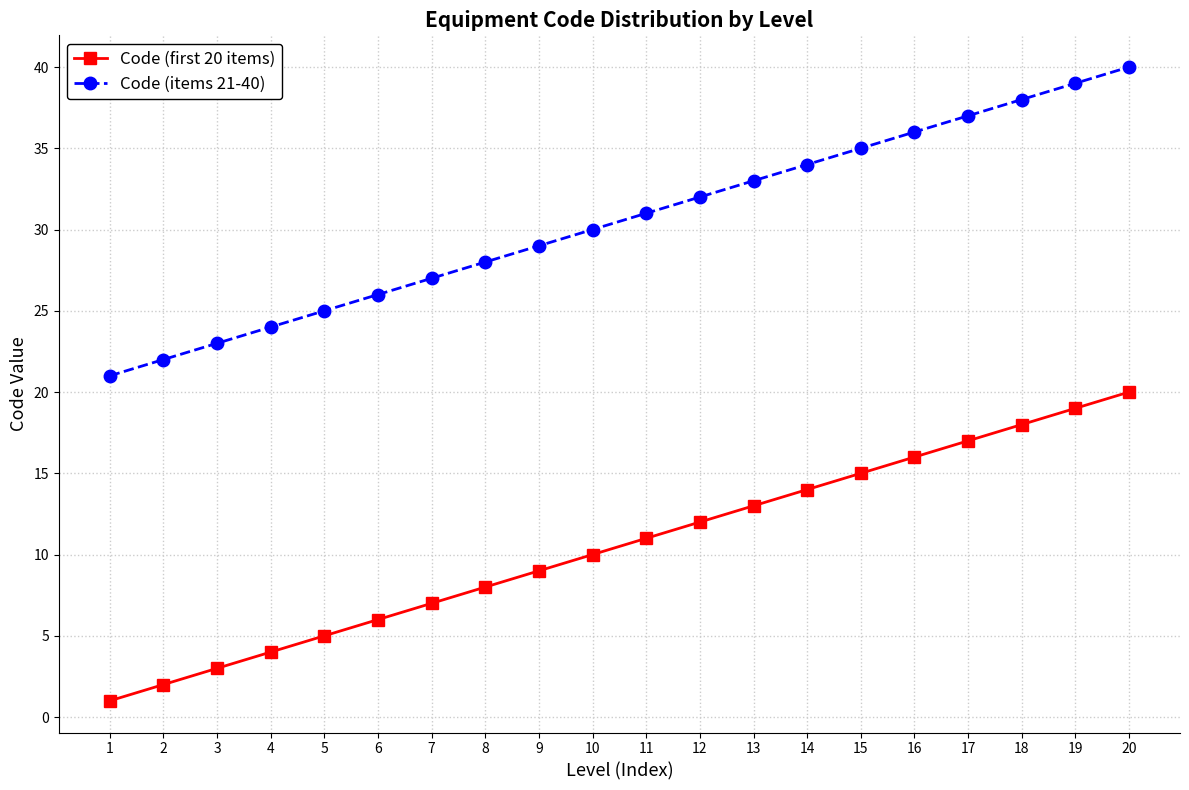

What is the difference between the maximum and second lowest values in the Code (items 21-40) series?

18